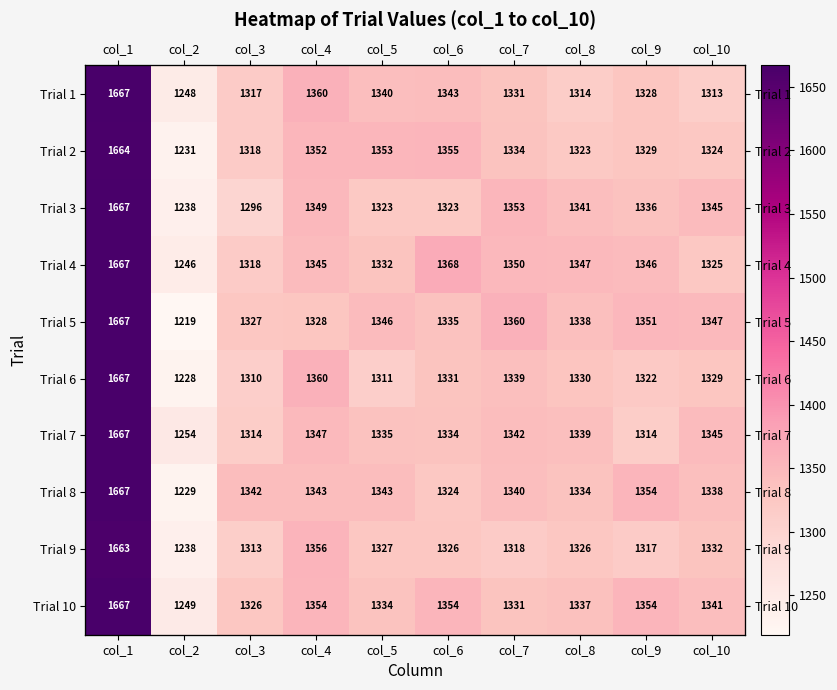

Read the Trial 8 value at col_1.

1667